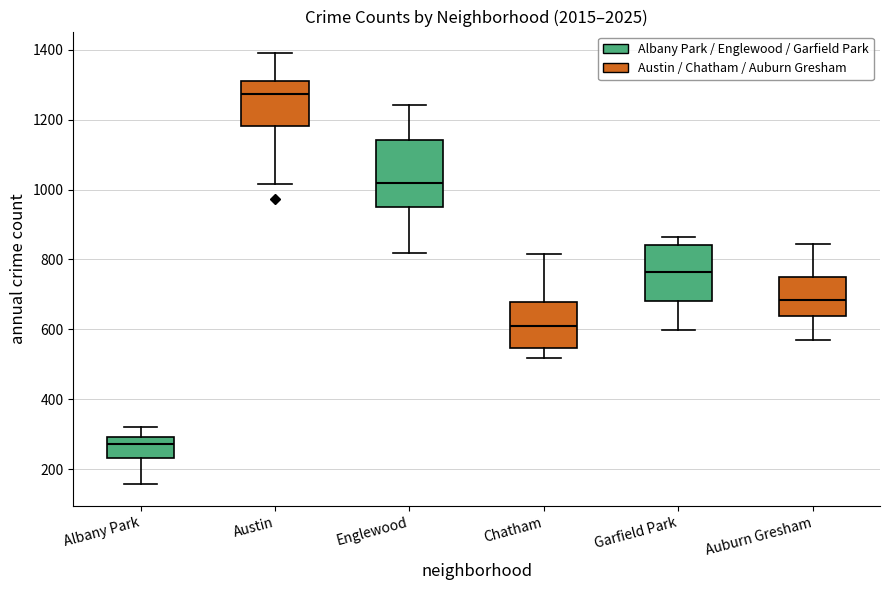

Which box is the tallest, from its lower edge to its upper edge?

Englewood